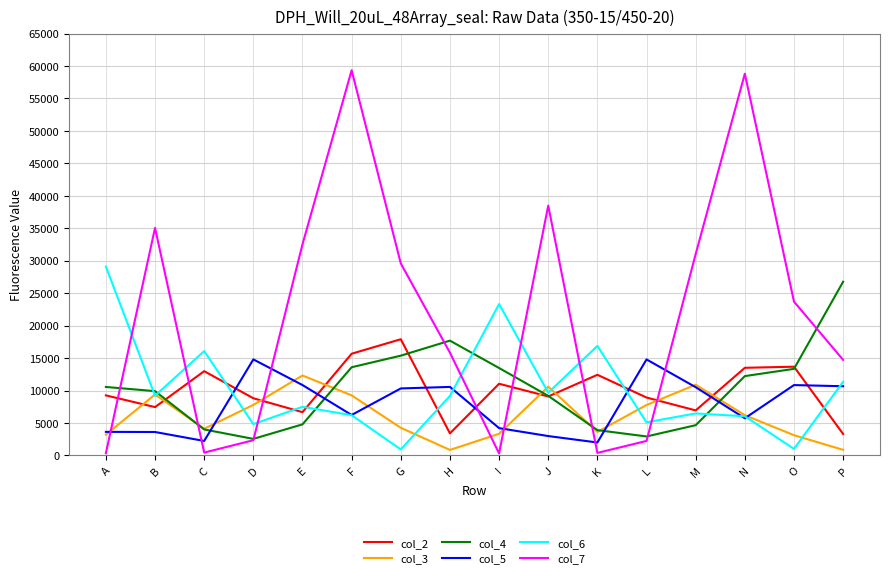

Which series changed the most between B and D?

col_7